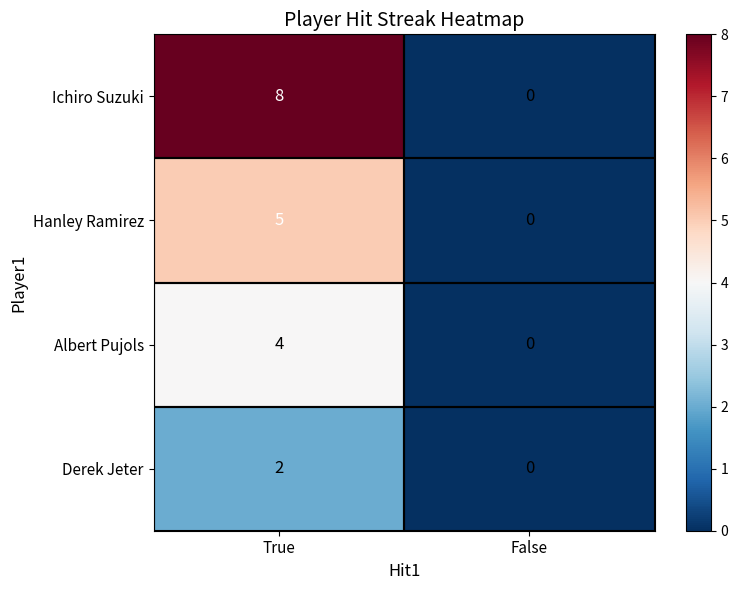

True or false: Albert Pujols has a value of 0 at False.

True